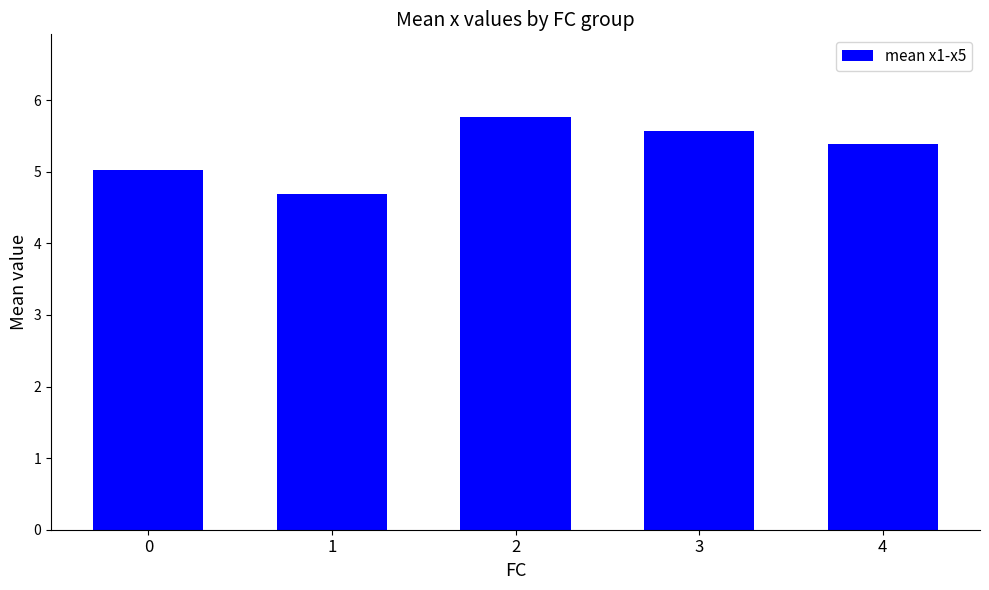

How many bars are there in total?

5